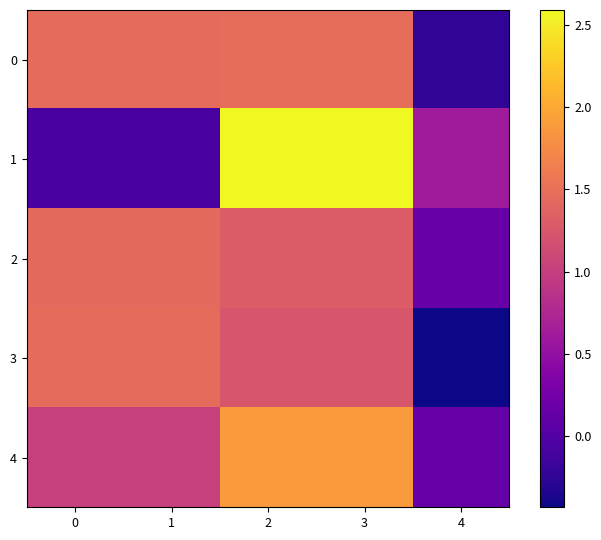

Reading right to left, what are all the values shown in this chart?

0: 4=-0.2	3=1.5	2=1.5	1=1.5	0=1.5
1: 4=0.6	3=2.6	2=2.6	1=-0.1	0=-0.1
2: 4=0.1	3=1.3	2=1.3	1=1.4	0=1.4
3: 4=-0.4	3=1.2	2=1.2	1=1.5	0=1.5
4: 4=0.1	3=1.9	2=1.9	1=1.0	0=1.0